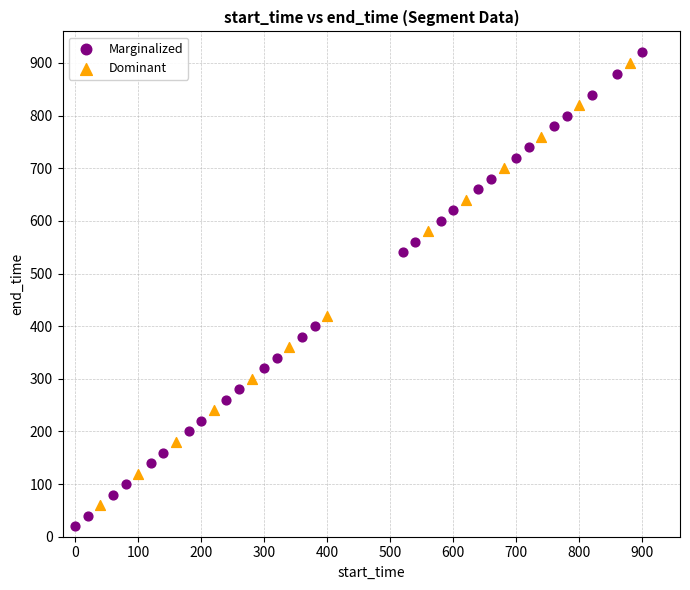

Which series reaches the minimum Y coordinate?

Marginalized